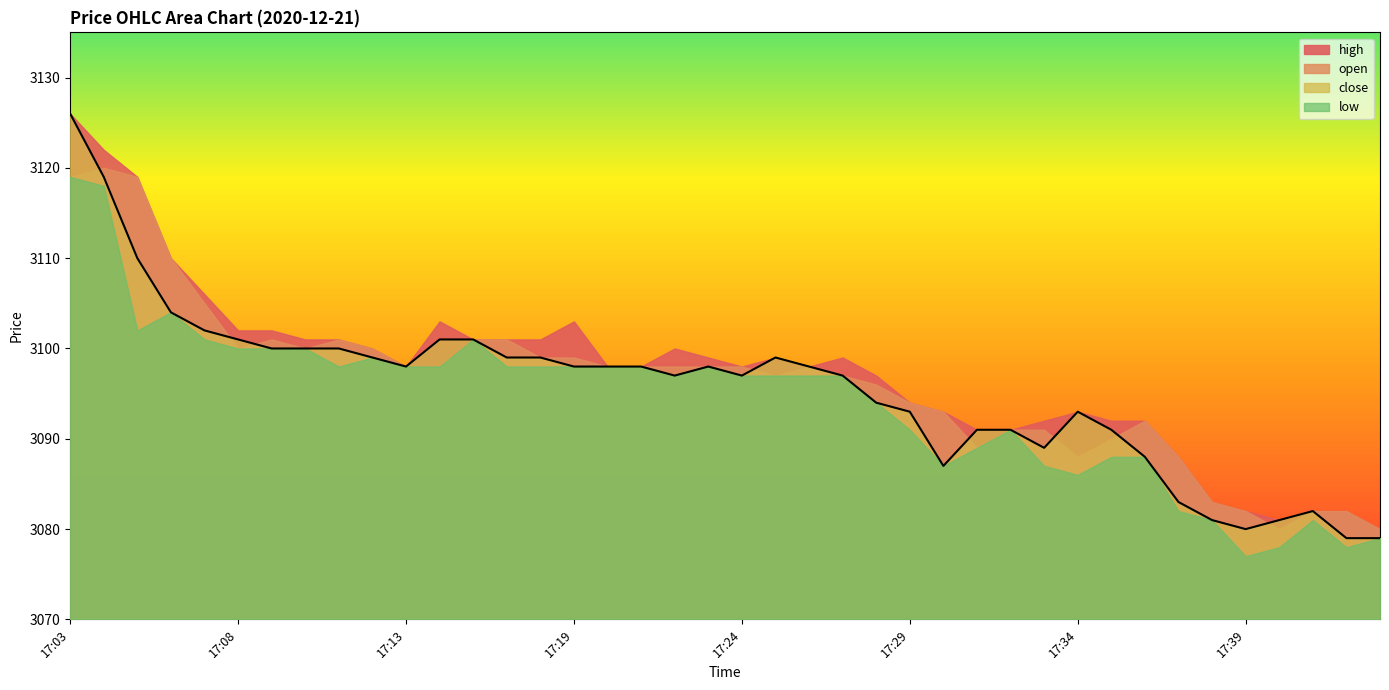

What is the total value across all series at 17:19?

12398